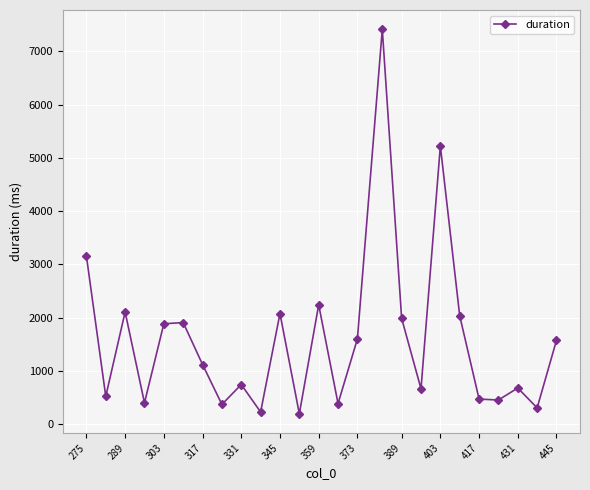

What is the maximum value shown in the chart?

7413.4